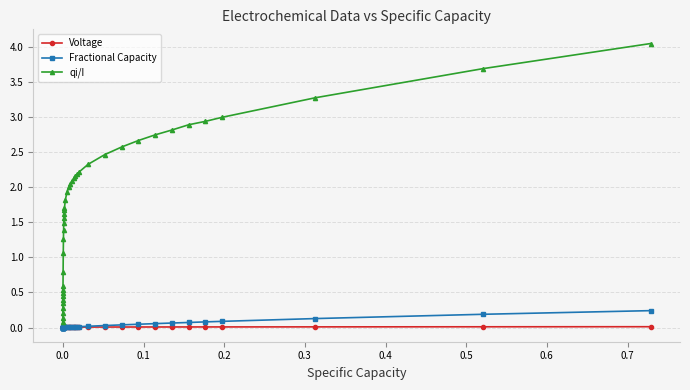

What is the sum of all Fractional Capacity values?

1.1